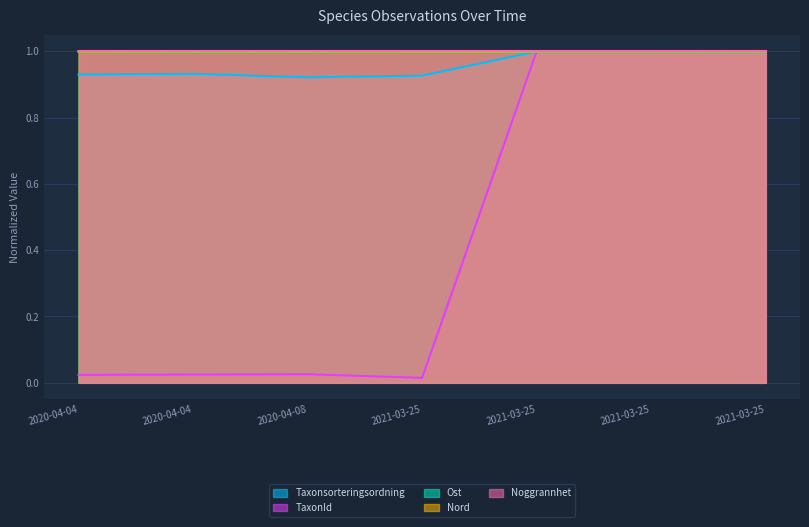

Where do Ost and Taxonsorteringsordning first cross each other?

2021-03-25 and 2021-03-25